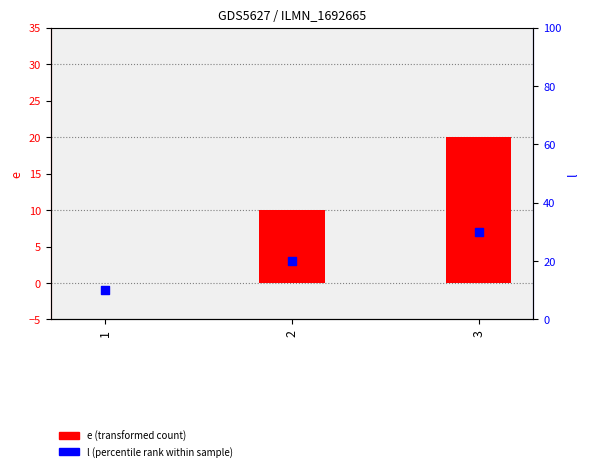

Which series contains the highest Y value?

l (percentile rank)